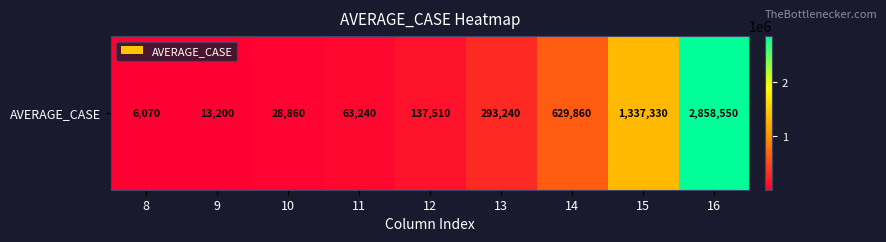

Where does the data first go above 137510?

13